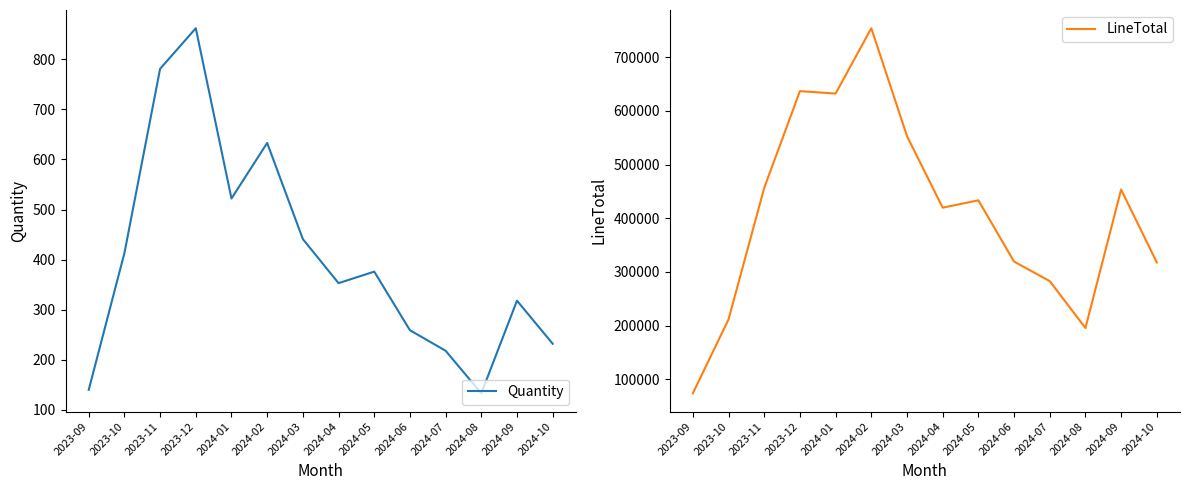

Which series has the largest total across all categories?

LineTotal